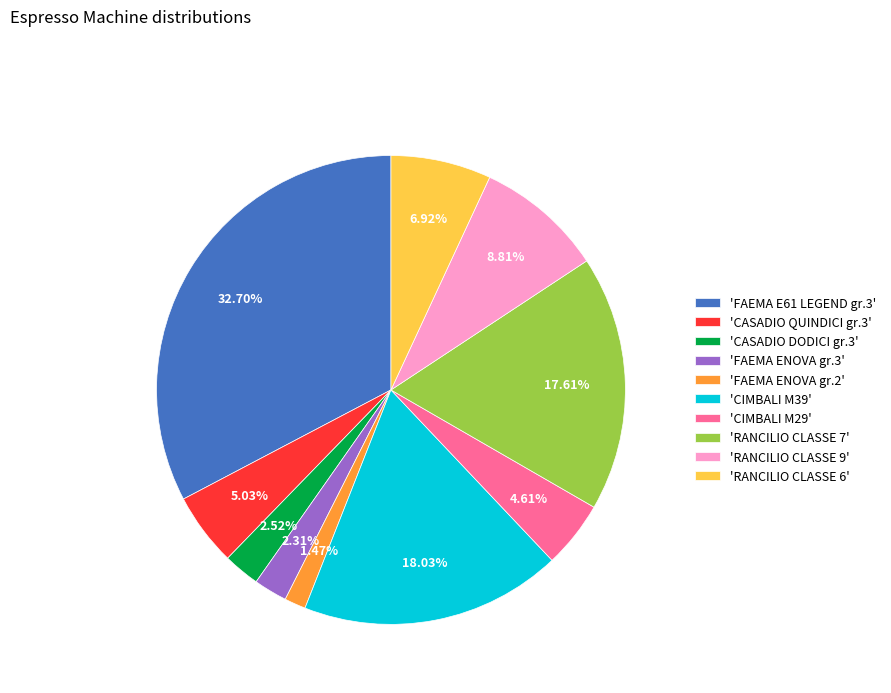

Which has a higher value, 'FAEMA ENOVA gr.2' or 'RANCILIO CLASSE 7'?

'RANCILIO CLASSE 7'